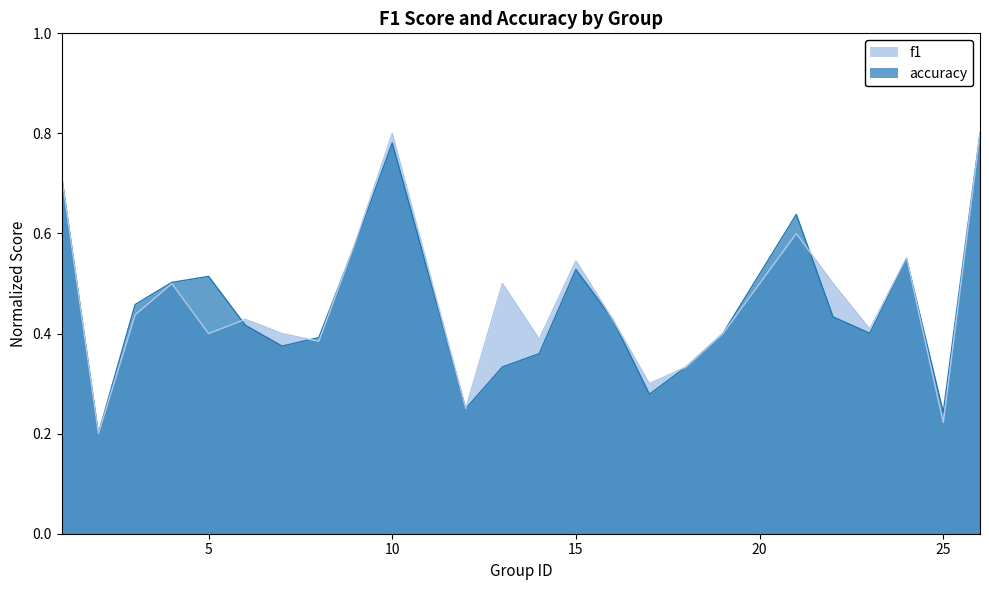

What are all the series names shown in the legend?

f1, accuracy